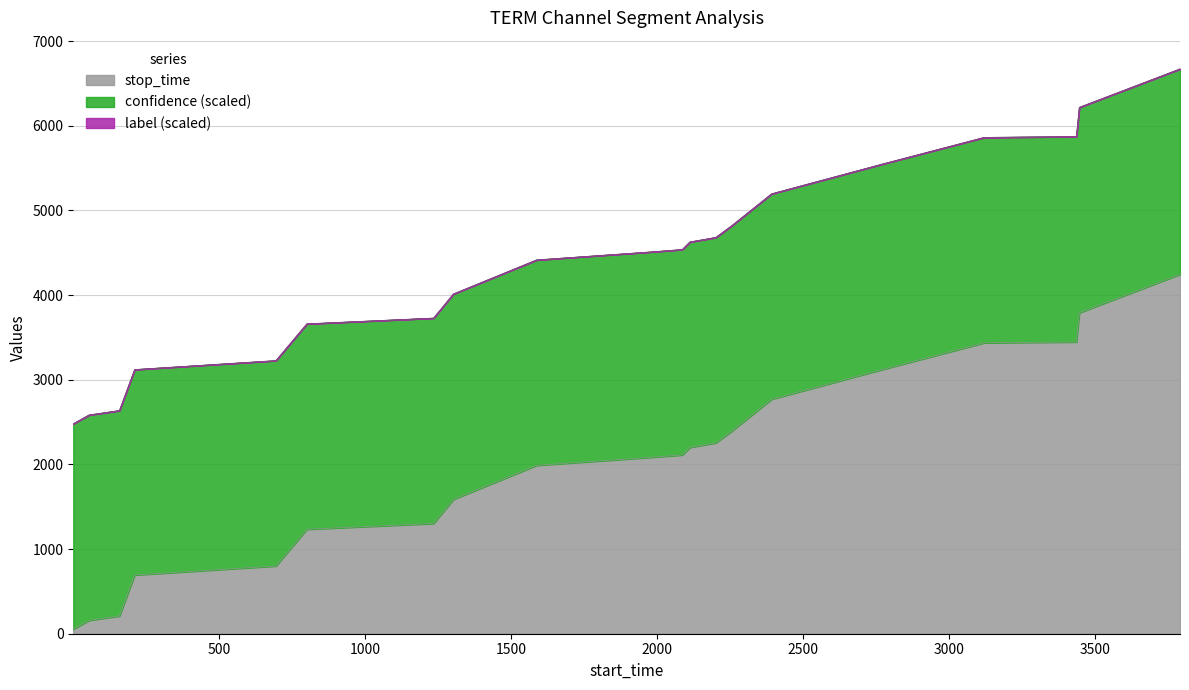

What are all the series names shown in the legend?

stop_time, label, confidence